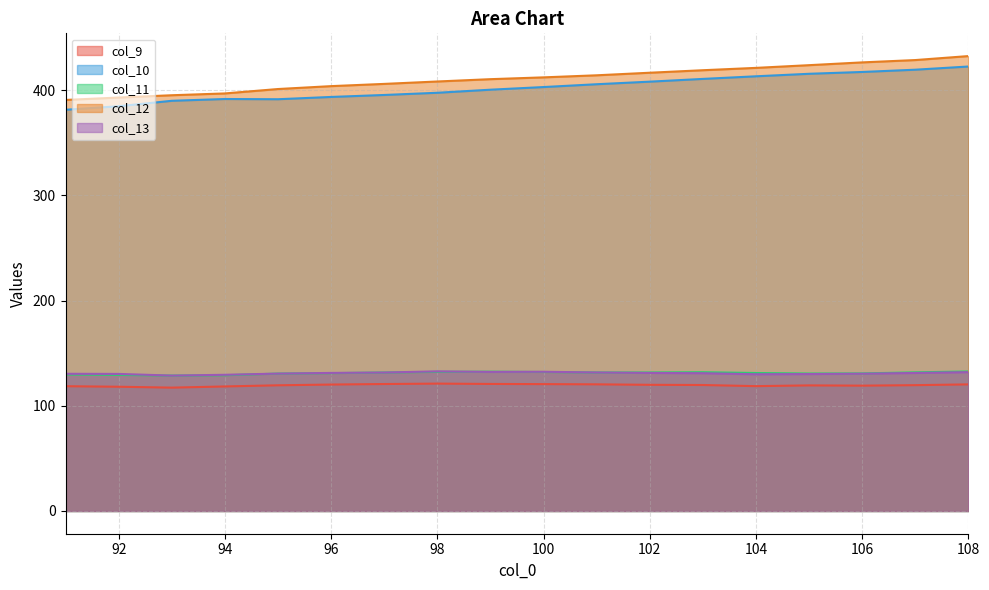

Which series has the largest total across all categories?

col_12